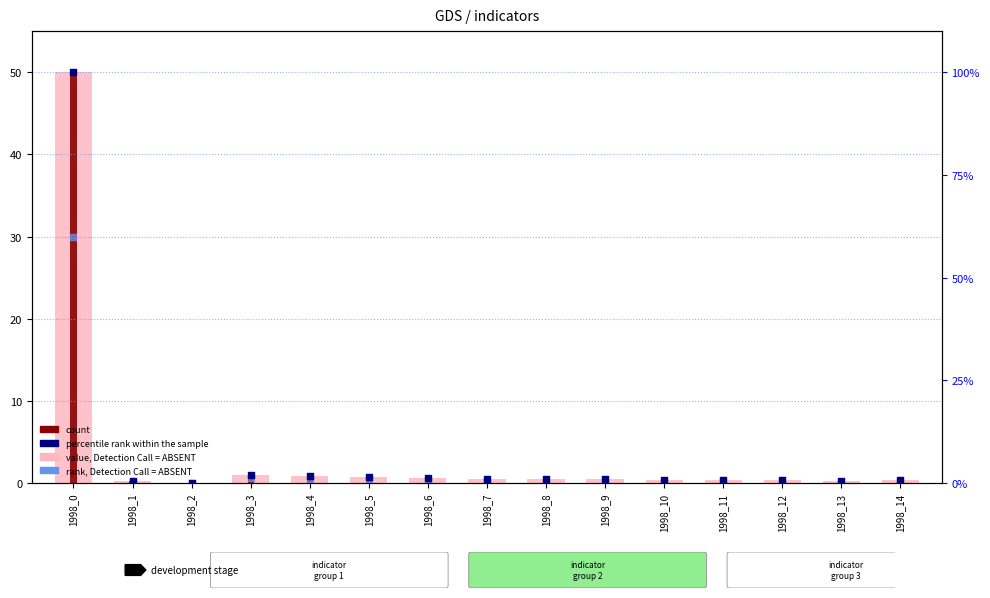

What is the total value across all series at 1998_9?

1.7